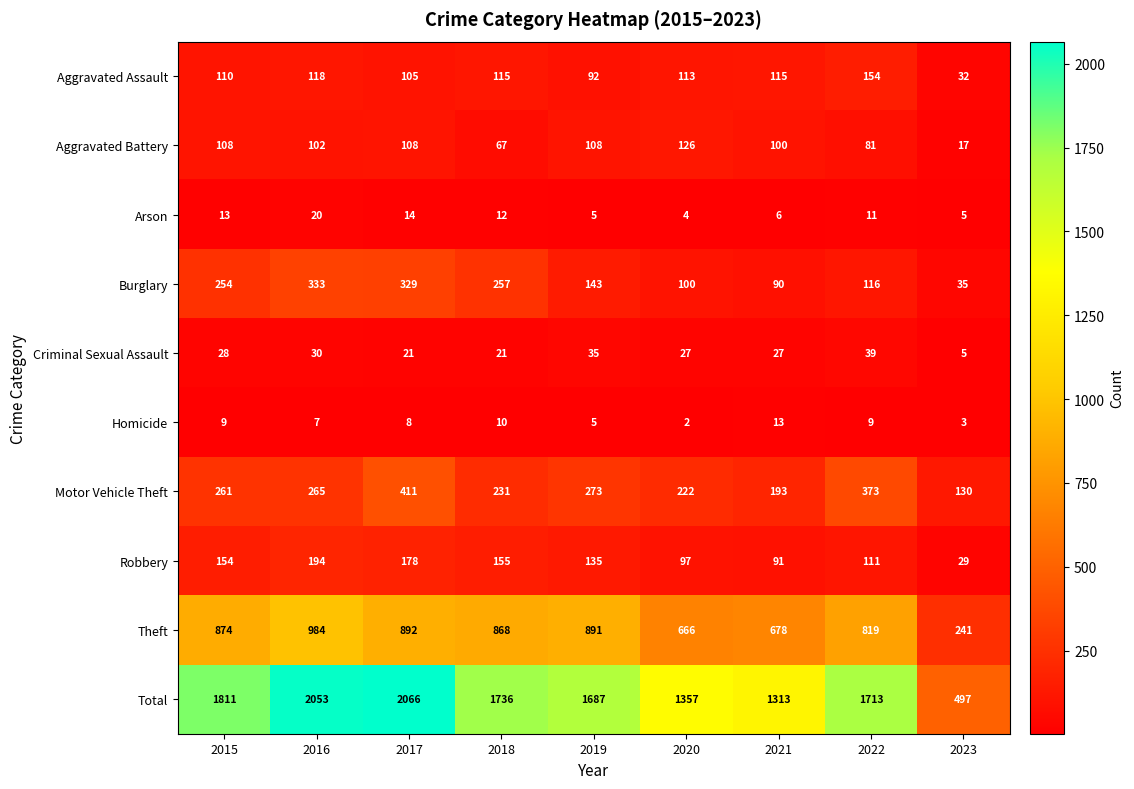

The value of Theft at 2021 is 1185. True or false?

False